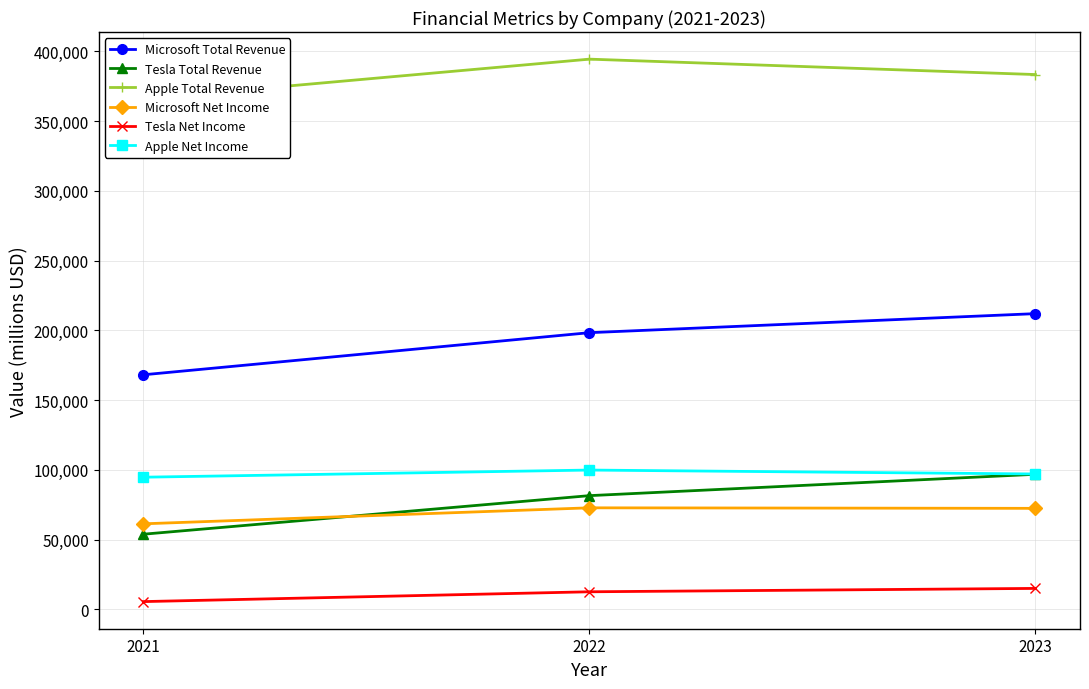

What is the difference between the maximum and minimum values in the Tesla Total Revenue series?

42952